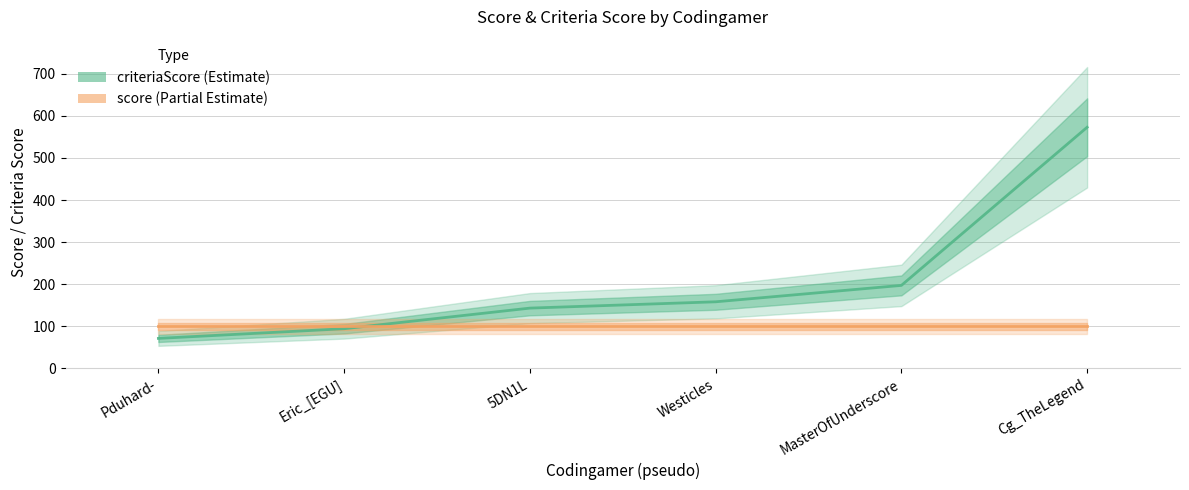

List the labels in order of value, smallest first.

Pduhard-, Eric_[EGU], 5DN1L, Westicles, MasterOfUnderscore, Cg_TheLegend